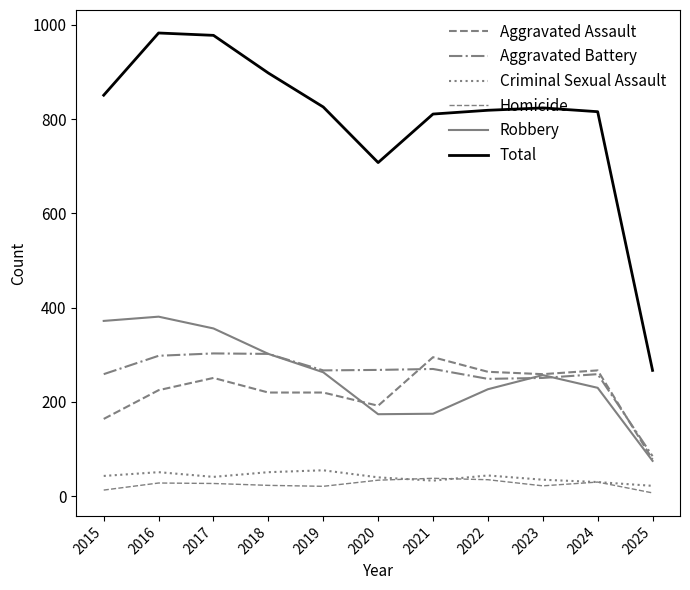

What is the total value across all series at 2019?

1652